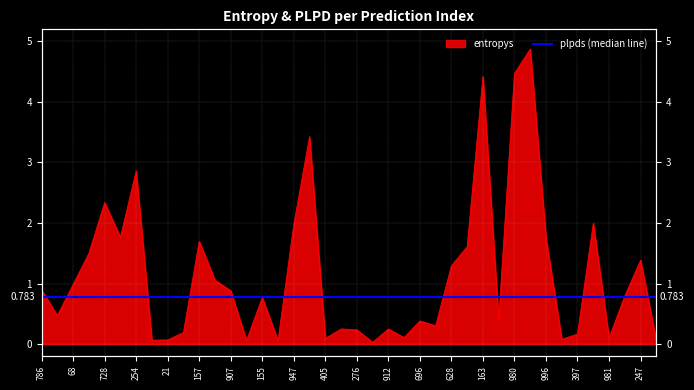

Between 254 and 39, which is larger?

254